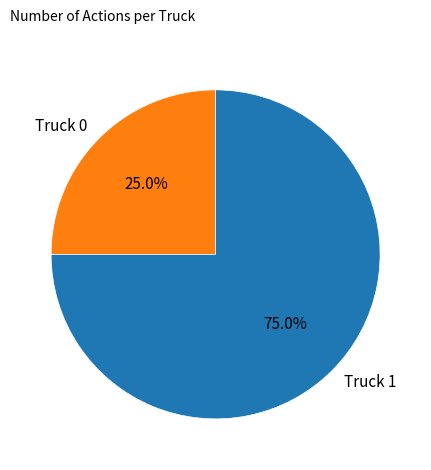

Approximately how many times larger is the value at Truck 1 compared to Truck 0?

3.0